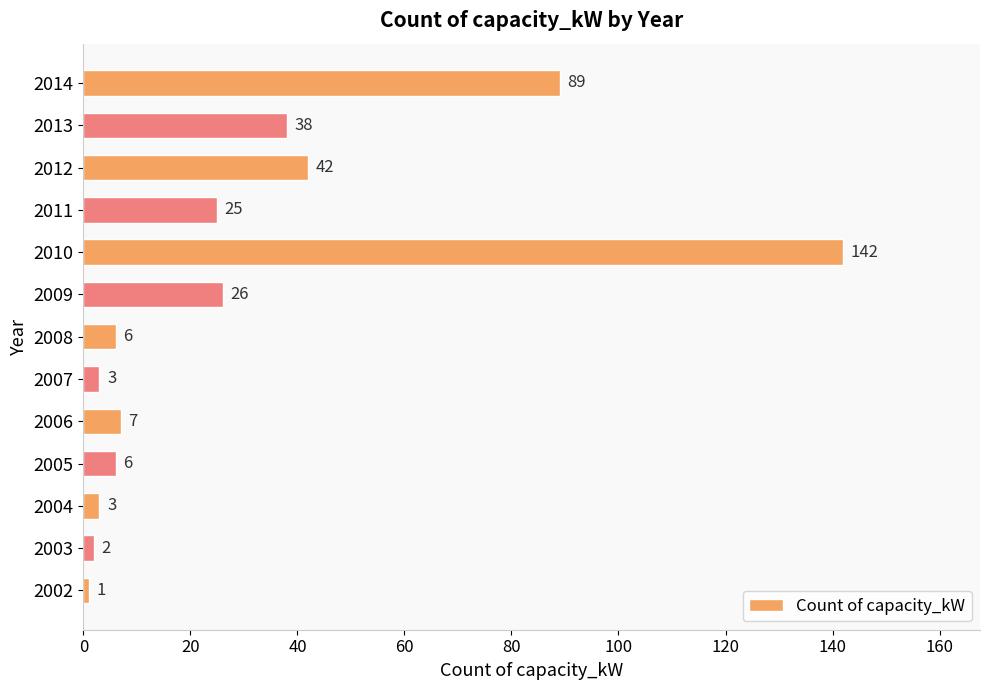

True or false: the data shows 2 at 2003.

True